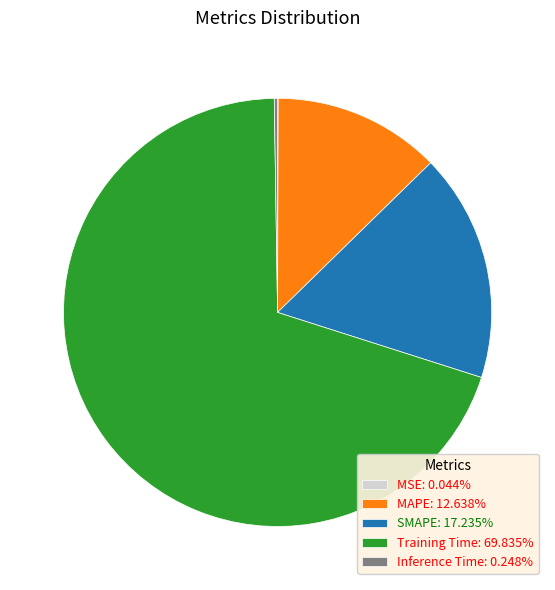

Which category accounts for the majority?

Training Time